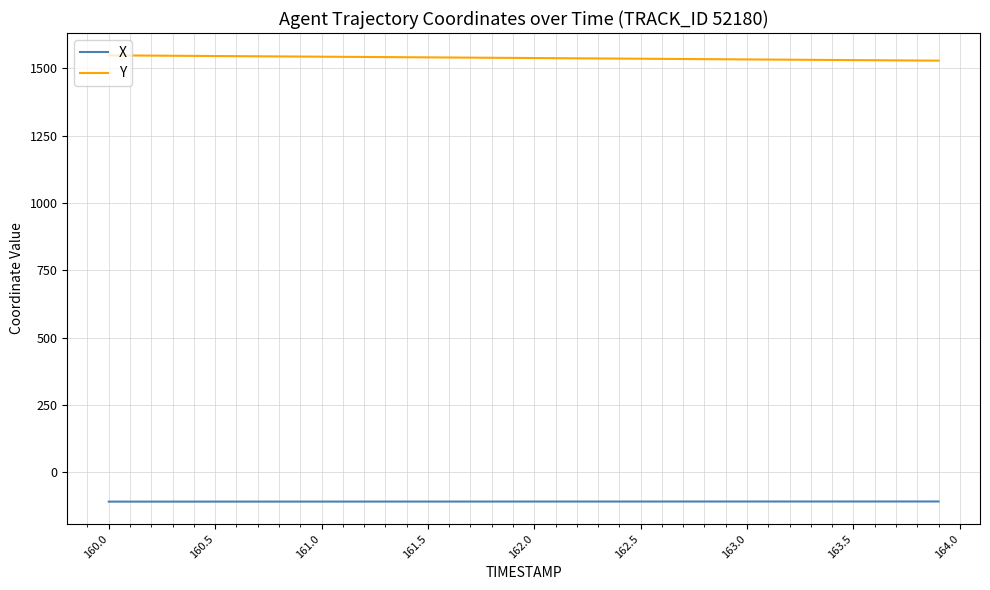

List the series in order of their peak value, highest first.

Y, X